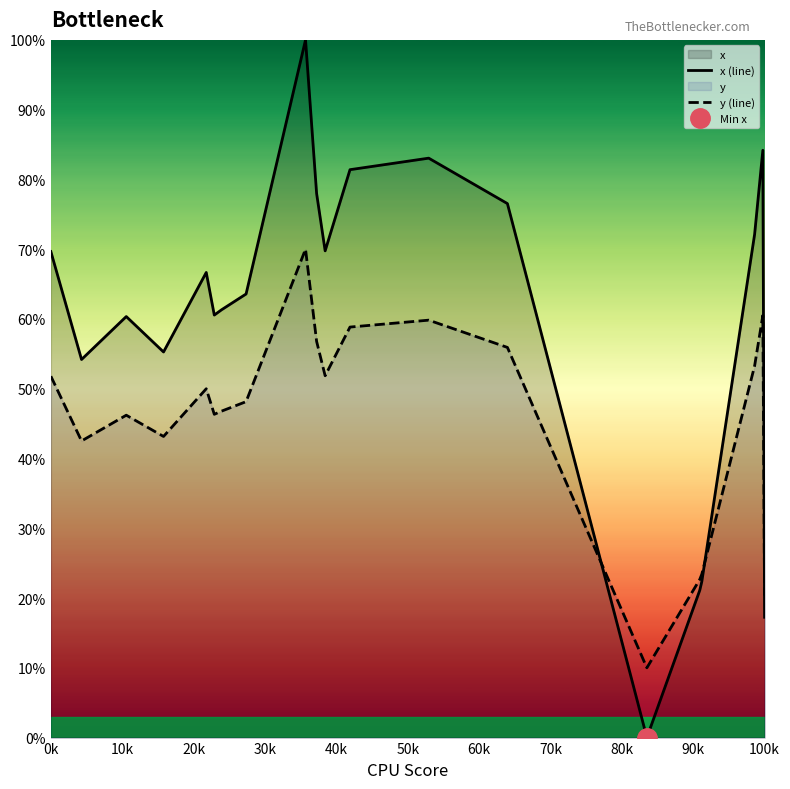

How many times do x (line) and y (line) cross each other?

3